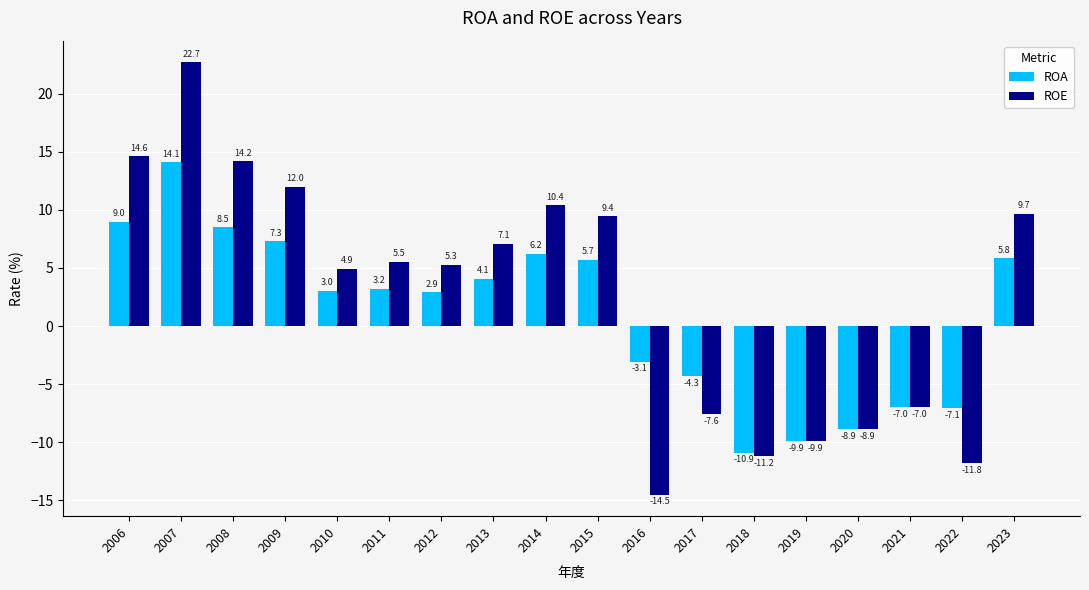

How many series are shown in this chart?

2